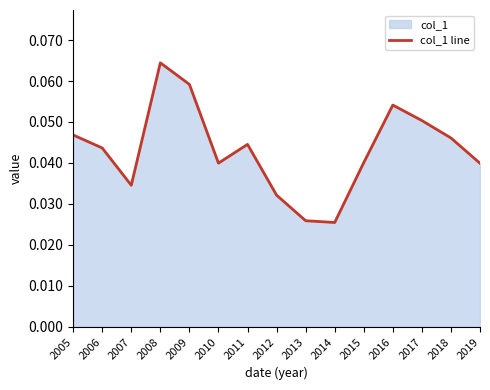

How many series are shown in this chart?

1